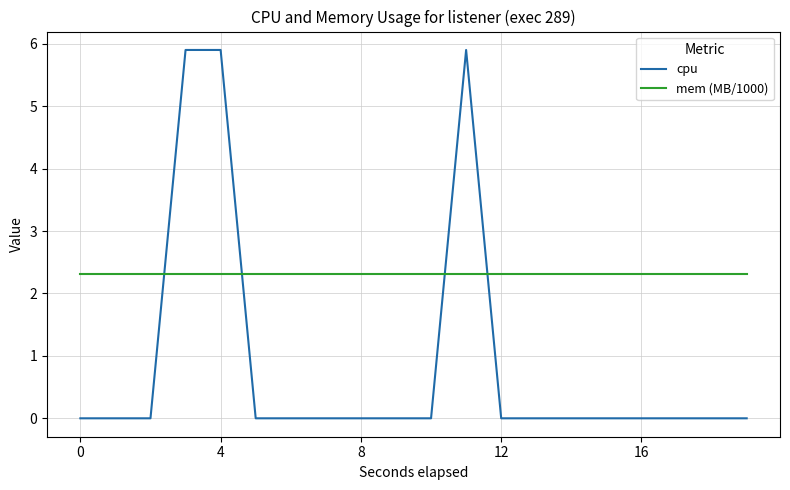

Which series has the largest range (max minus min)?

cpu